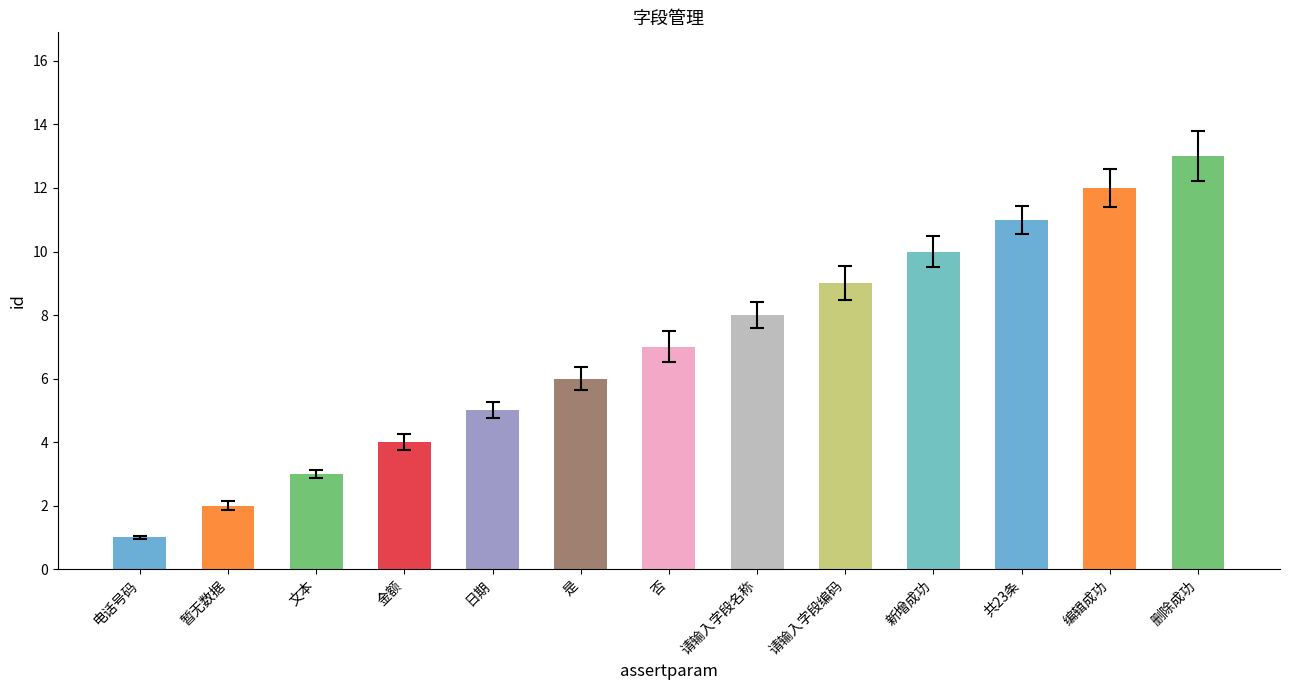

List the labels in order of value, largest first.

删除成功, 编辑成功, 共23条, 新增成功, 请输入字段编码, 请输入字段名称, 否, 是, 日期, 金额, 文本, 暂无数据, 电话号码